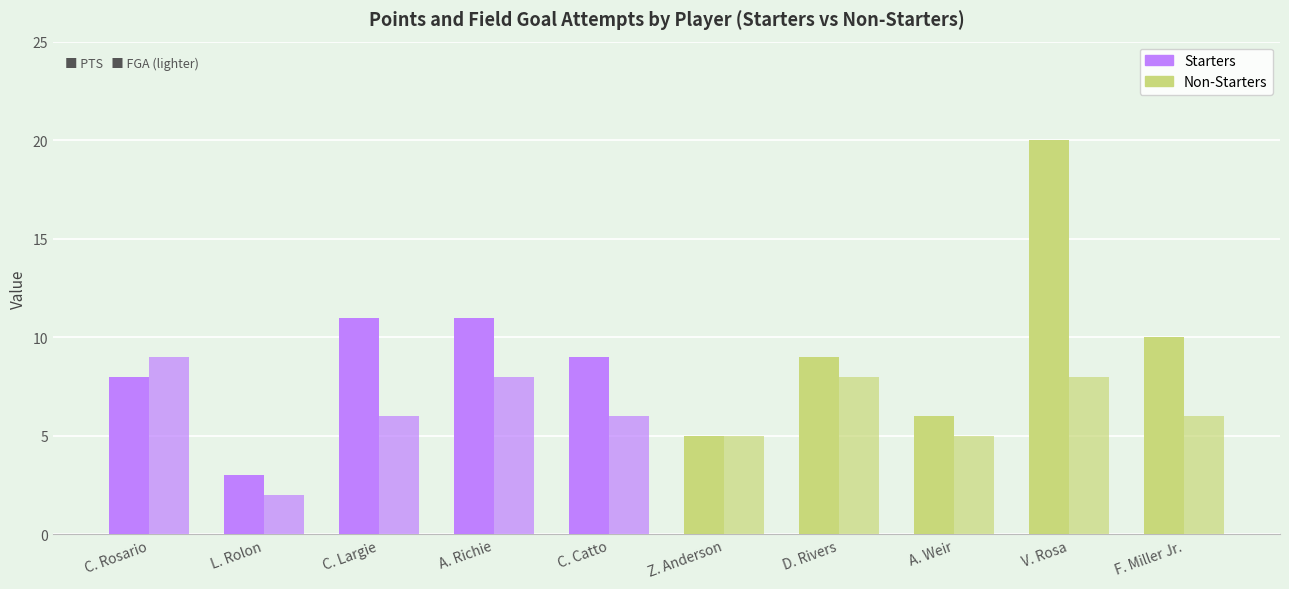

What is the minimum value shown in the chart?

2